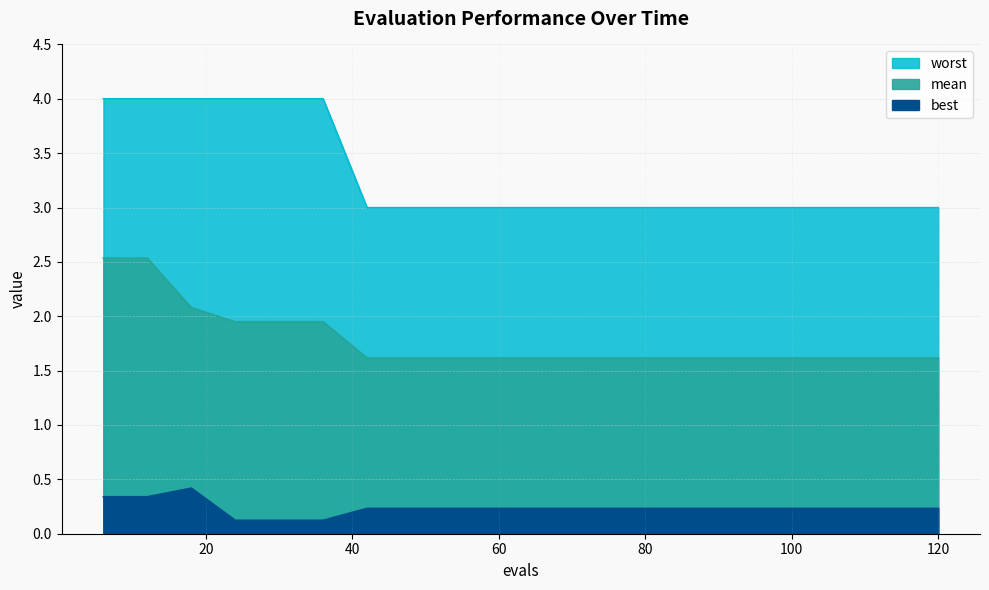

Which series has the largest range (max minus min)?

worst